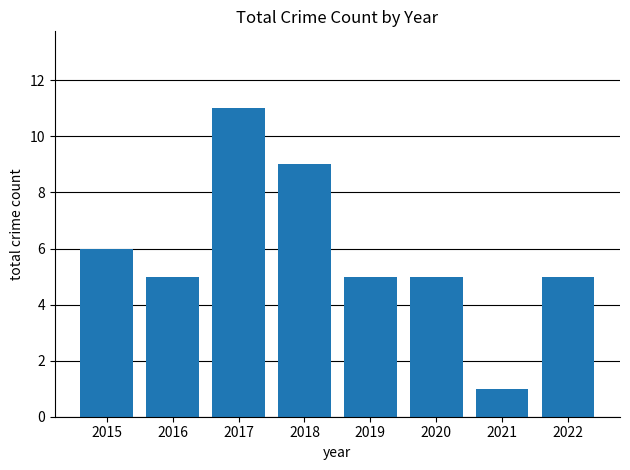

What is the average value?

6